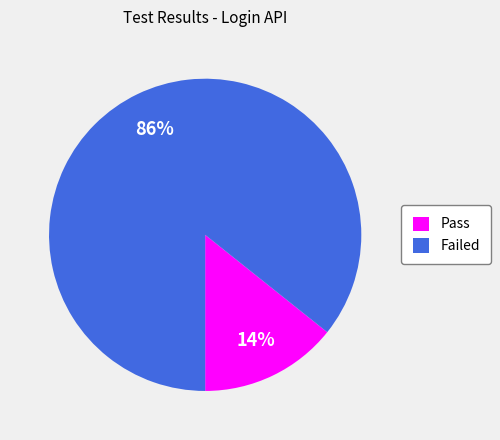

How many segments does this pie chart have?

2